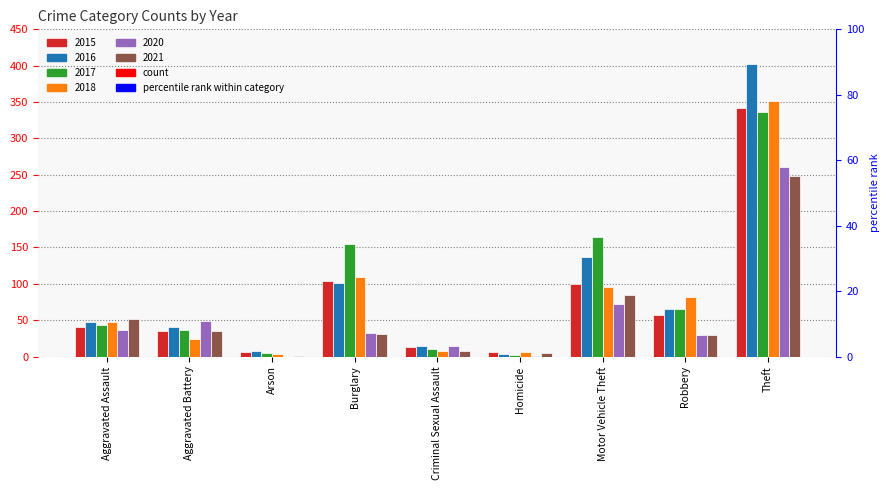

What is the value of the 2015 bar at the 4th from the left?

104